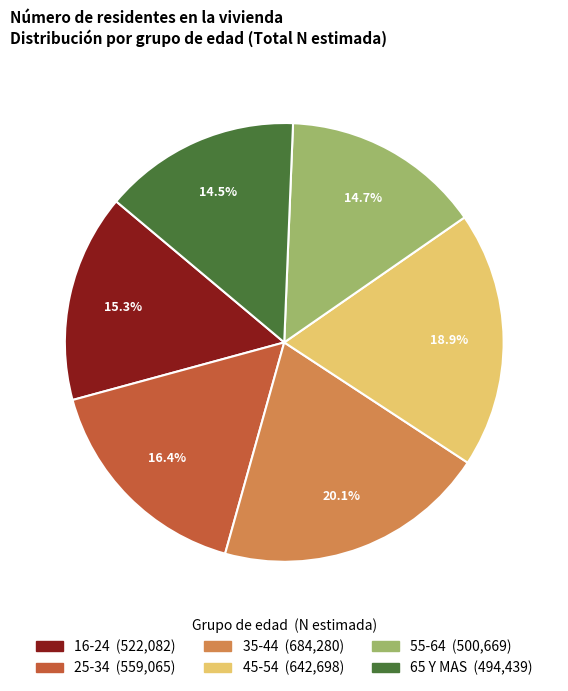

To the nearest percent, what is the difference between the 45-54 and 16-24 slice percentages?

4%